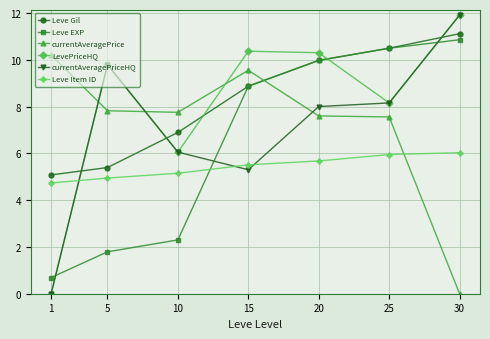

Reading right to left, transcribe all the data shown in this chart.

Leve Gil: 11.1	10.5	10.0	8.9	6.9	5.4	5.1
Leve EXP: 10.9	10.5	10.0	8.9	2.3	1.8	0.7
currentAveragePrice: 0.0	7.6	7.6	9.6	7.8	7.8	10.2
LevePriceHQ: 11.9	8.2	10.3	10.4	6.1	9.8	0.0
currentAveragePriceHQ: 11.9	8.2	8.0	5.3	6.1	9.8	0.0
Leve Item ID: 6.0	6.0	5.7	5.5	5.2	4.9	4.7